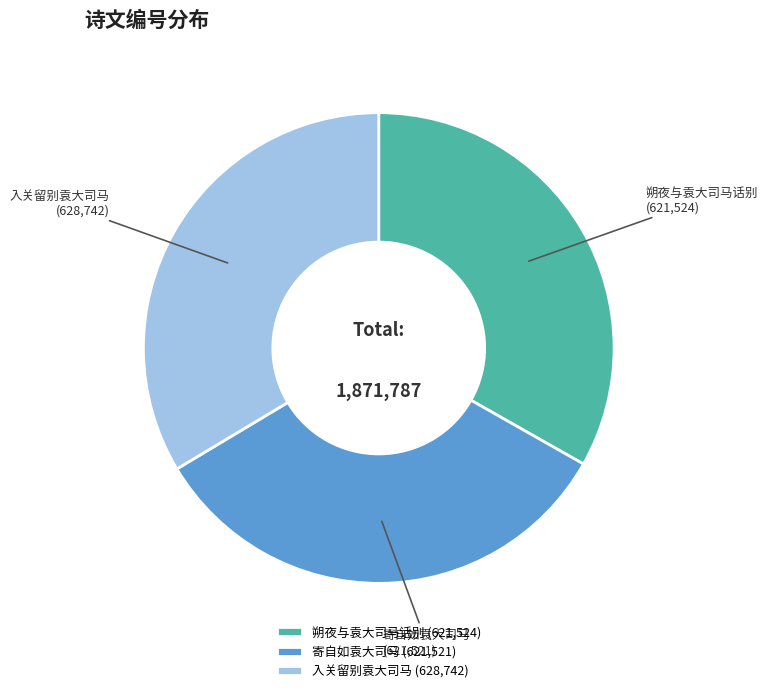

Do 朔夜与袁大司马话别 (621,524) and 入关留别袁大司马 (628,742) together represent more than half of the pie?

Yes